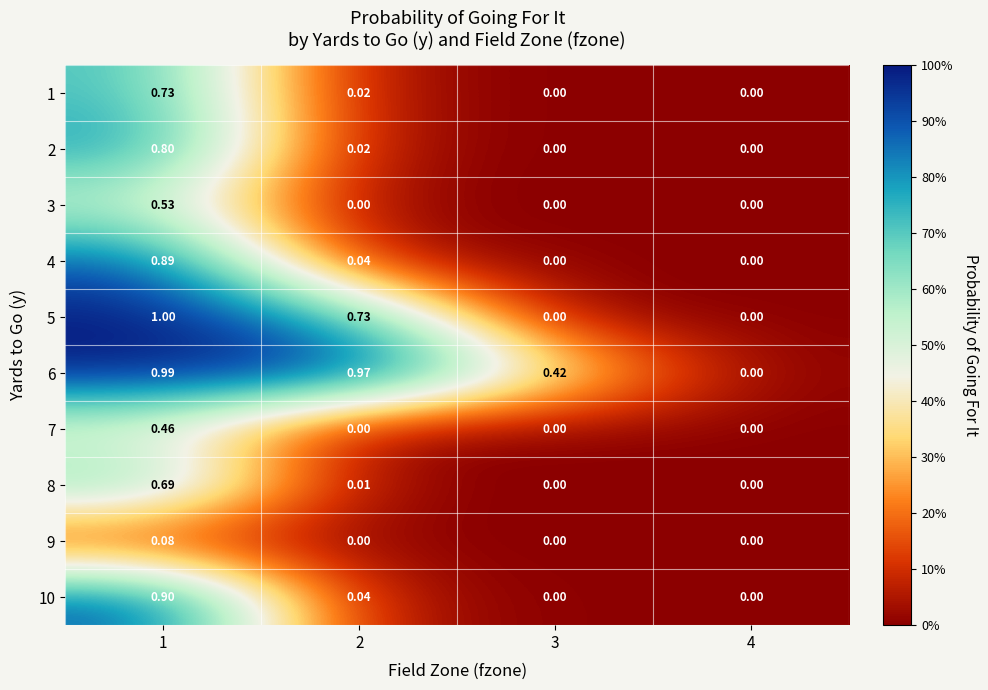

Is the value of 10 at 3 greater than the value of 4 at 1?

No